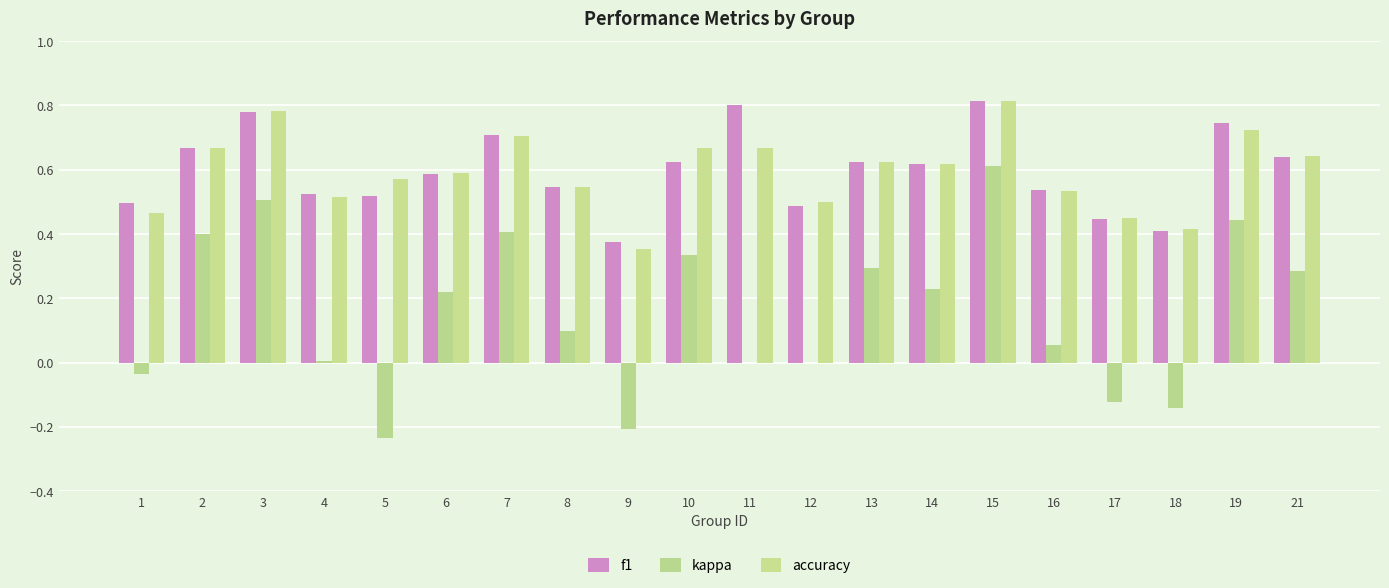

Does the chart contain stacked bars?

No